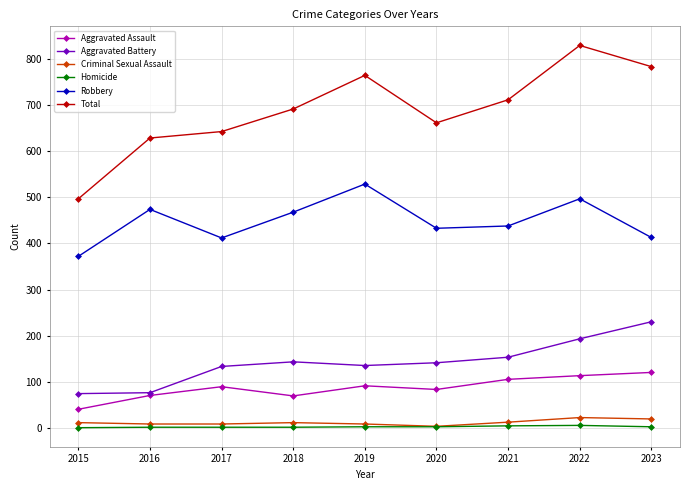

The value of Robbery at 2015 is 372. True or false?

True